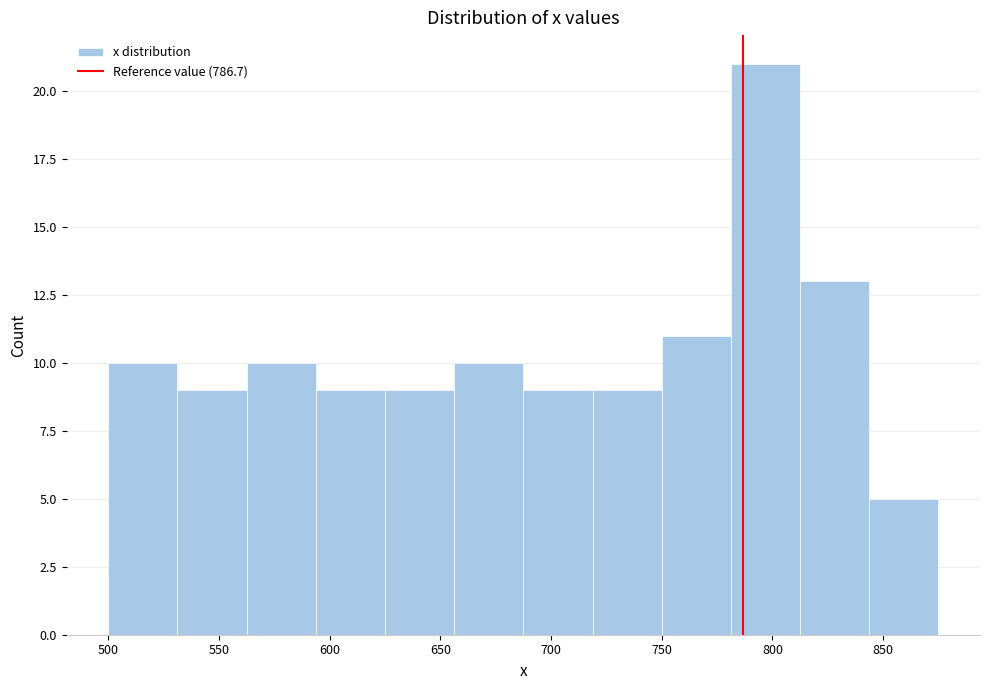

Reading left to right, list every bar in this chart as the range it spans on the x-axis followed by its height. Neither the bar edges nor the heights are printed on the chart, so give them approximately, as read against the axes.

500 to 530: 10
530 to 565: 9
565 to 595: 10
595 to 625: 9
625 to 655: 9
655 to 690: 10
690 to 720: 9
720 to 750: 9
750 to 780: 11
780 to 815: 21
815 to 845: 13
845 to 875: 5